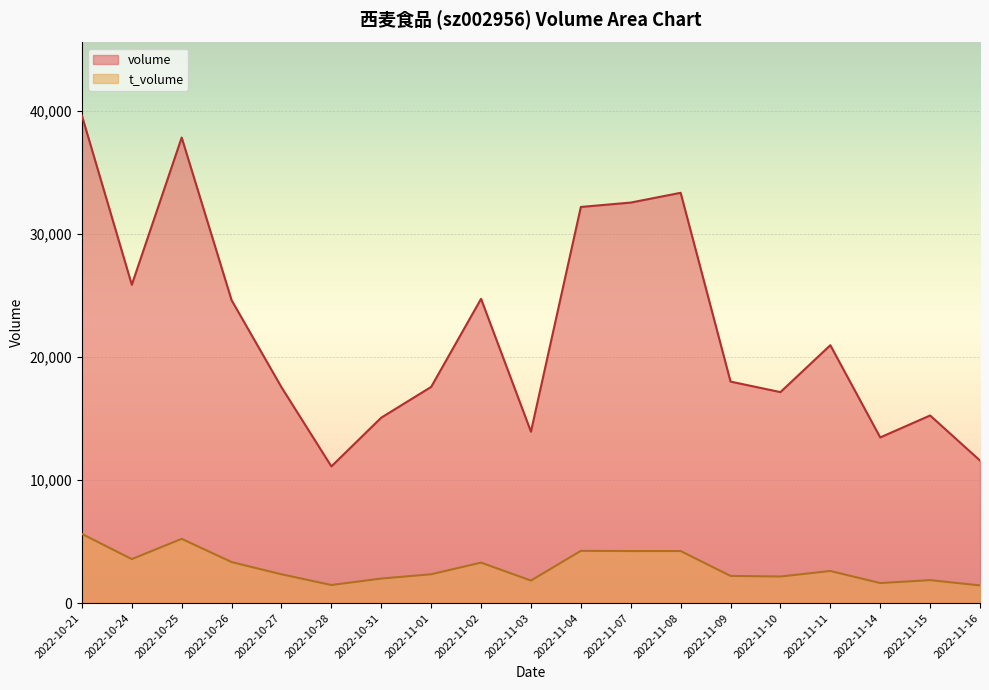

Rank the series at 2022-11-16 from highest to lowest value.

volume, t_volume